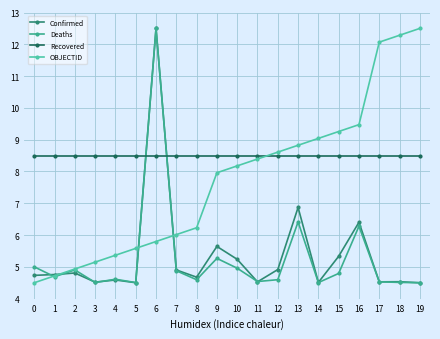

True or false: Deaths has more than 1 interior local peaks.

True